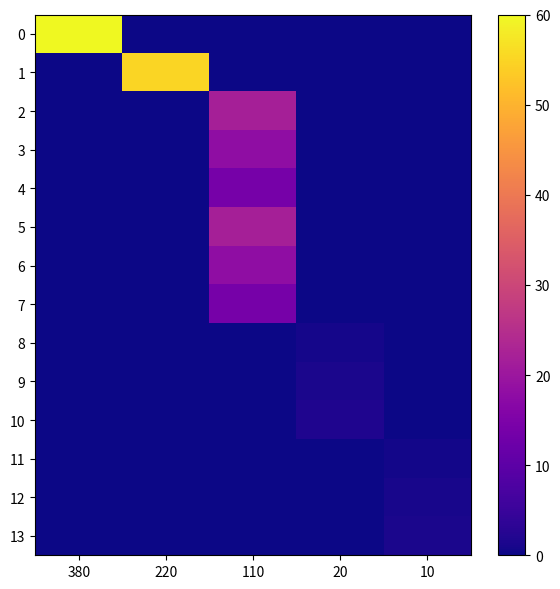

Reading right to left, what are all the values shown in this chart?

0: 10=0.0	20=0.0	110=0.0	220=0.0	380=60.0
1: 10=0.0	20=0.0	110=0.0	220=55.0	380=0.0
2: 10=0.0	20=0.0	110=22.0	220=0.0	380=0.0
3: 10=0.0	20=0.0	110=18.0	220=0.0	380=0.0
4: 10=0.0	20=0.0	110=14.0	220=0.0	380=0.0
5: 10=0.0	20=0.0	110=22.0	220=0.0	380=0.0
6: 10=0.0	20=0.0	110=18.0	220=0.0	380=0.0
7: 10=0.0	20=0.0	110=14.0	220=0.0	380=0.0
8: 10=0.0	20=0.8	110=0.0	220=0.0	380=0.0
9: 10=0.0	20=1.4	110=0.0	220=0.0	380=0.0
10: 10=0.0	20=1.6	110=0.0	220=0.0	380=0.0
11: 10=0.6	20=0.0	110=0.0	220=0.0	380=0.0
12: 10=0.9	20=0.0	110=0.0	220=0.0	380=0.0
13: 10=1.2	20=0.0	110=0.0	220=0.0	380=0.0